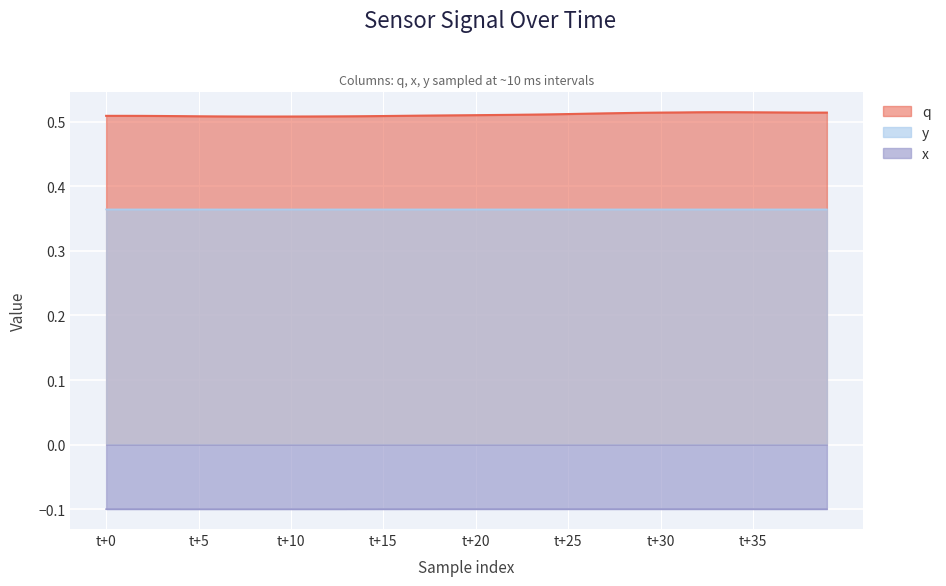

How many interior local peaks does the x series have?

1